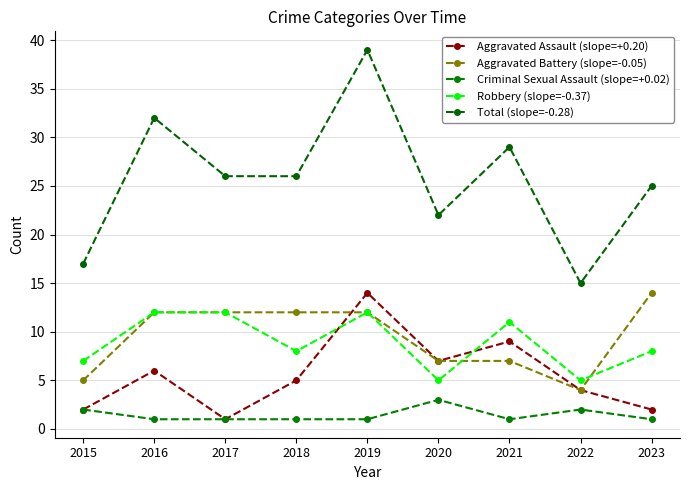

What is the value of the Robbery (slope=-0.37) point at the 9th from the left?

8